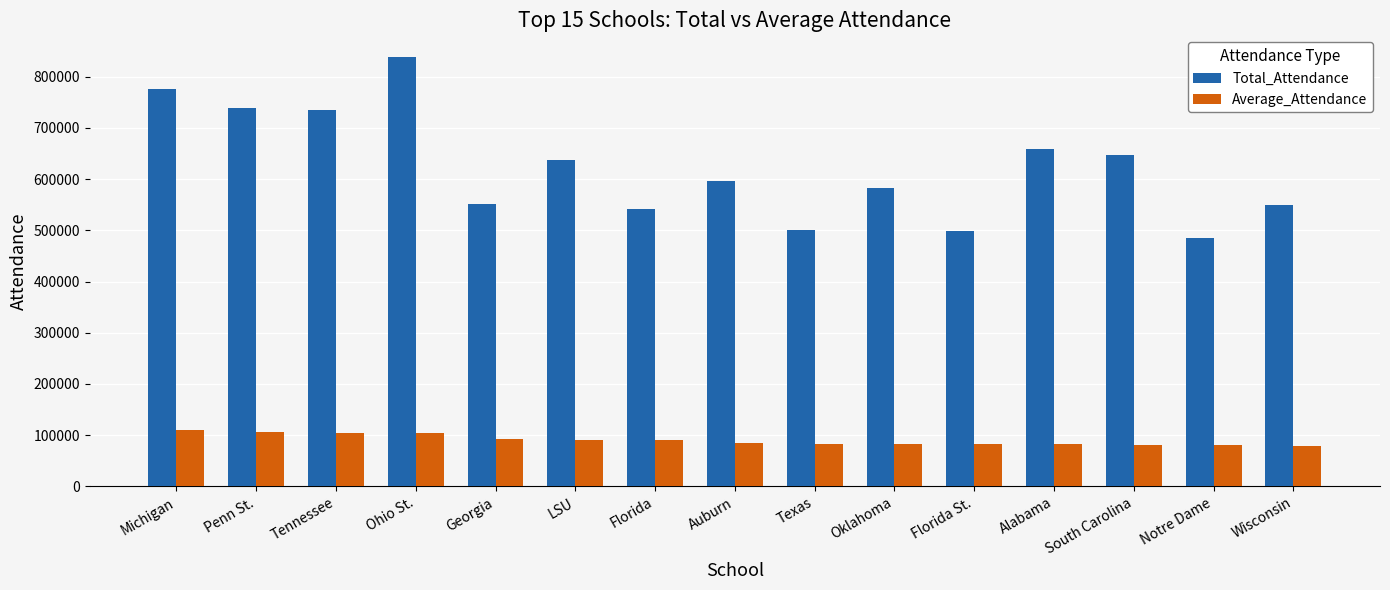

How many groups of bars are there?

15